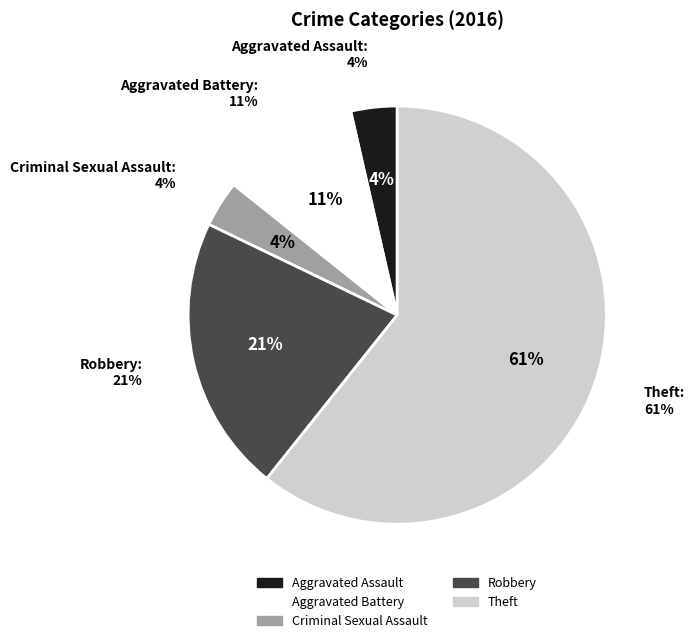

Is Theft the majority of the pie?

Yes